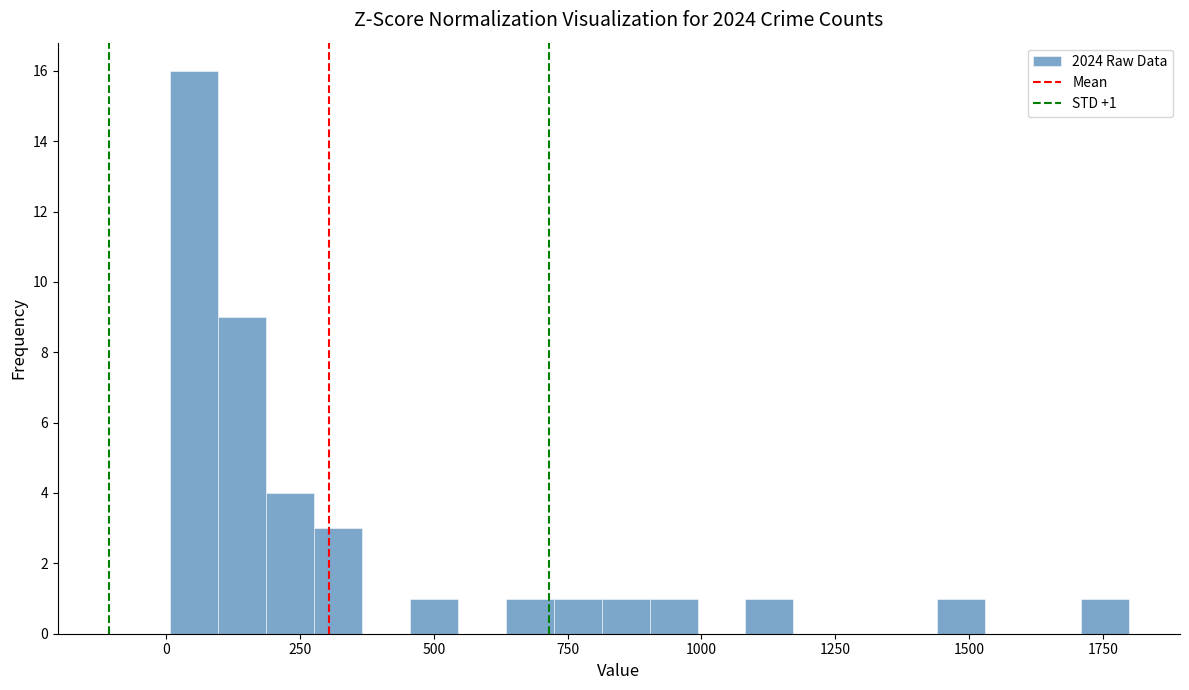

Around what value on the x-axis is the tallest bar? Give the approximate position of its centre, as read against the axis.

50